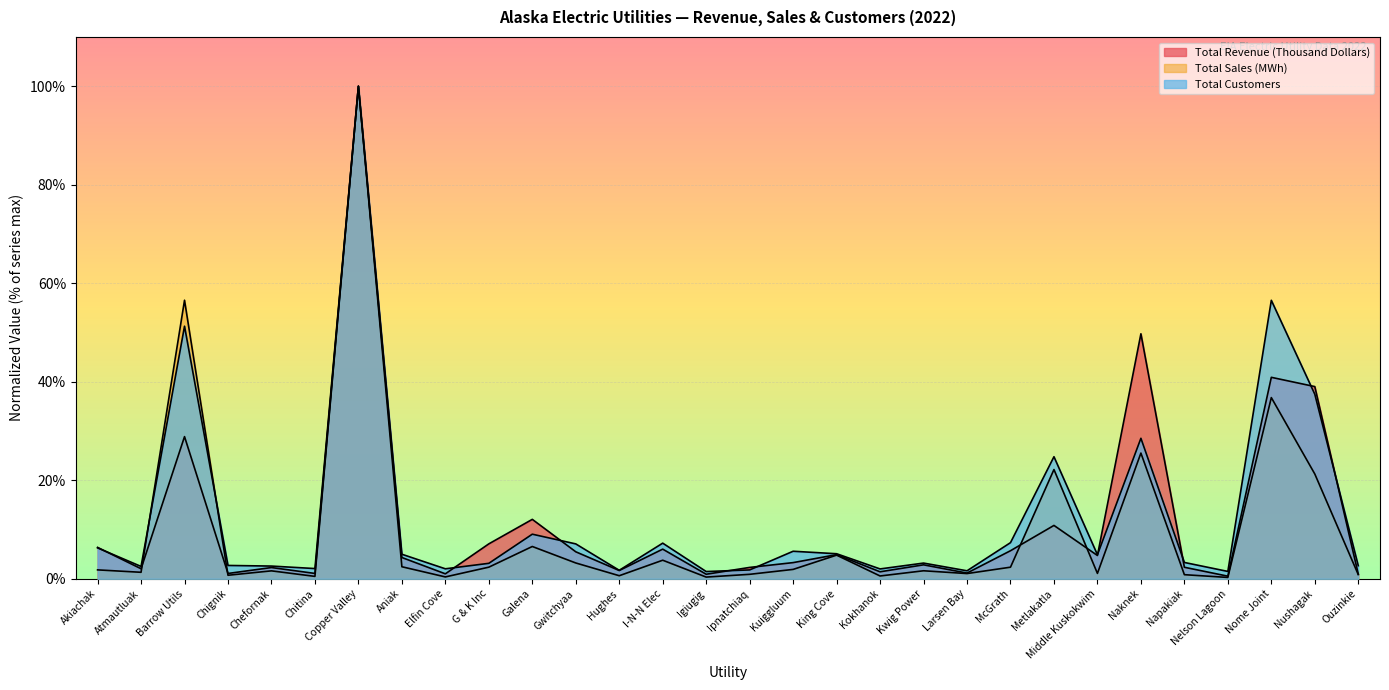

Is the value of Total Revenue (Thousand Dollars) at Aniak greater than the value of Total Sales (MWh) at Chignik?

Yes